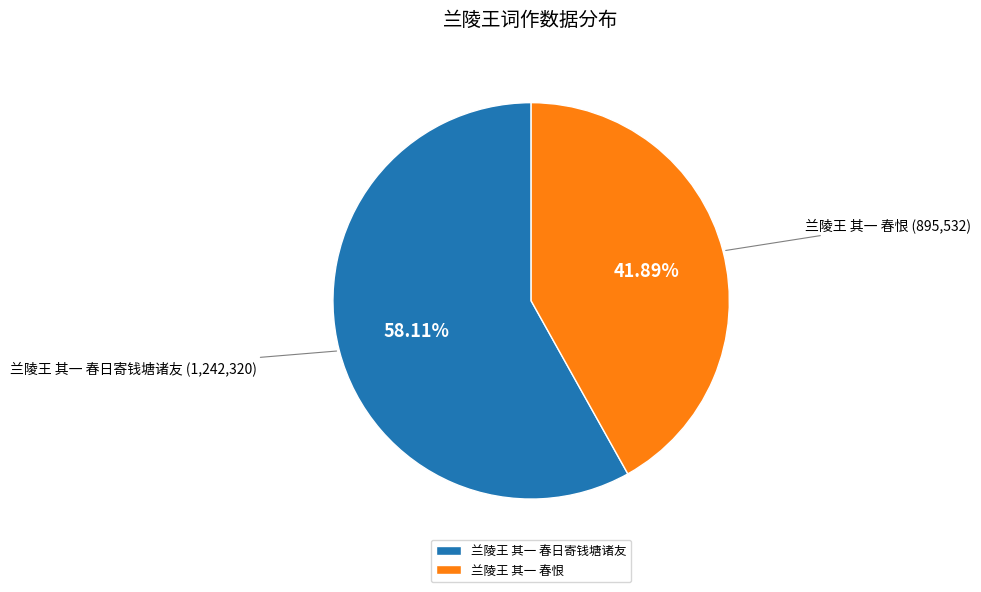

Which category accounts for the majority?

兰陵王 其一 春日寄钱塘诸友